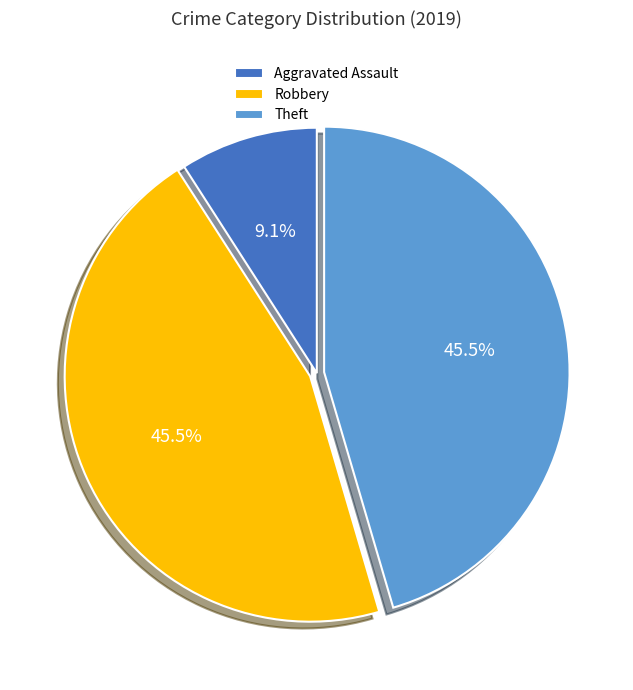

Do Aggravated Assault and Robbery together represent more than half of the pie?

Yes